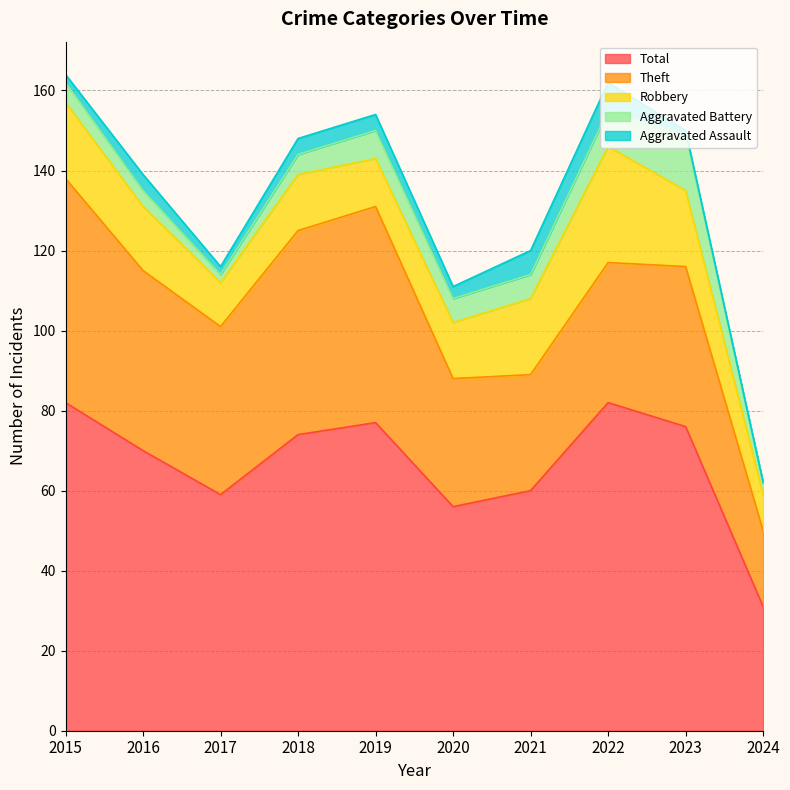

Is it true that Theft equals 68 at 2017?

False